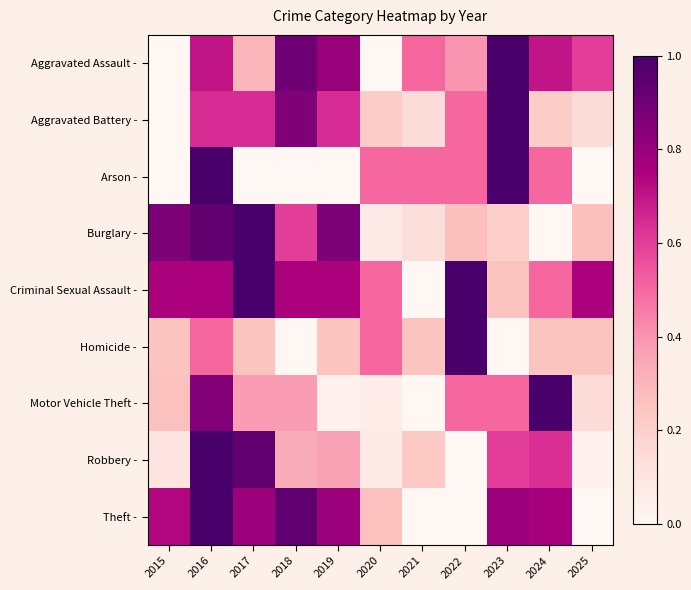

Reading right to left, what are all the values shown in this chart?

Aggravated Assault -: 2025=0.6	2024=0.7	2023=1.0	2022=0.4	2021=0.5	2020=0.0	2019=0.8	2018=0.9	2017=0.3	2016=0.7	2015=0.0
Aggravated Battery -: 2025=0.1	2024=0.2	2023=1.0	2022=0.5	2021=0.1	2020=0.2	2019=0.6	2018=0.9	2017=0.6	2016=0.6	2015=0.0
Arson -: 2025=0.0	2024=0.5	2023=1.0	2022=0.5	2021=0.5	2020=0.5	2019=0.0	2018=0.0	2017=0.0	2016=1.0	2015=0.0
Burglary -: 2025=0.3	2024=0.0	2023=0.2	2022=0.3	2021=0.1	2020=0.1	2019=0.9	2018=0.6	2017=1.0	2016=0.9	2015=0.9
Criminal Sexual Assault -: 2025=0.8	2024=0.5	2023=0.2	2022=1.0	2021=0.0	2020=0.5	2019=0.8	2018=0.8	2017=1.0	2016=0.8	2015=0.8
Homicide -: 2025=0.2	2024=0.2	2023=0.0	2022=1.0	2021=0.2	2020=0.5	2019=0.2	2018=0.0	2017=0.2	2016=0.5	2015=0.2
Motor Vehicle Theft -: 2025=0.1	2024=1.0	2023=0.5	2022=0.5	2021=0.0	2020=0.1	2019=0.0	2018=0.4	2017=0.4	2016=0.9	2015=0.3
Robbery -: 2025=0.0	2024=0.6	2023=0.6	2022=0.0	2021=0.2	2020=0.1	2019=0.4	2018=0.3	2017=0.9	2016=1.0	2015=0.1
Theft -: 2025=0.0	2024=0.8	2023=0.8	2022=0.0	2021=0.0	2020=0.3	2019=0.8	2018=0.9	2017=0.8	2016=1.0	2015=0.7